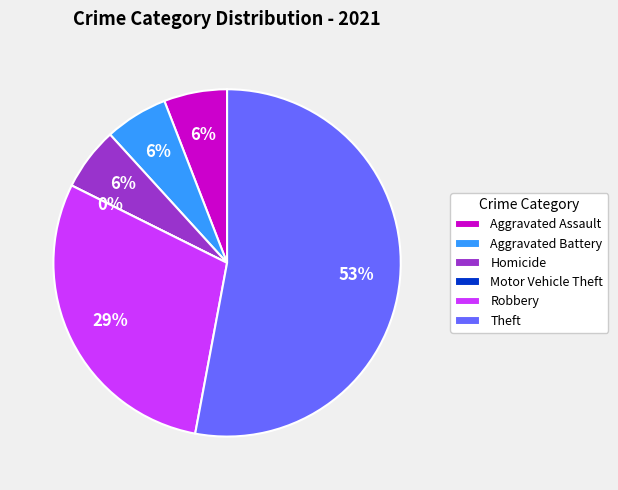

How many slices are in this pie chart?

6